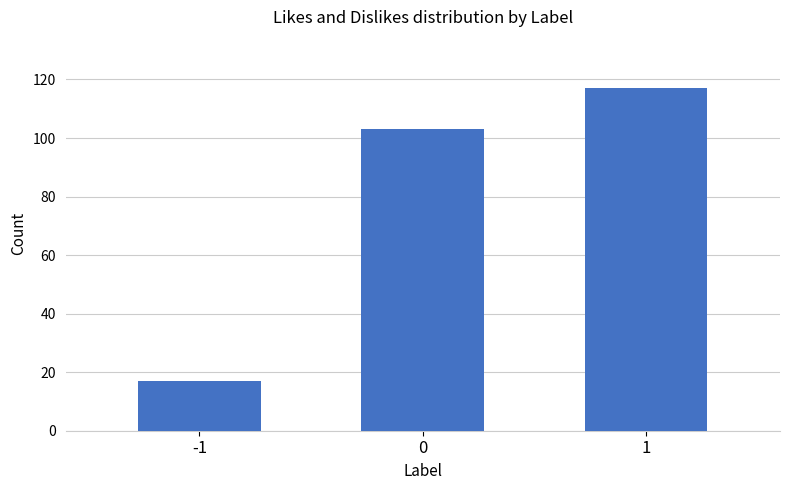

The chart shows a value of 103 at 0. True or false?

True